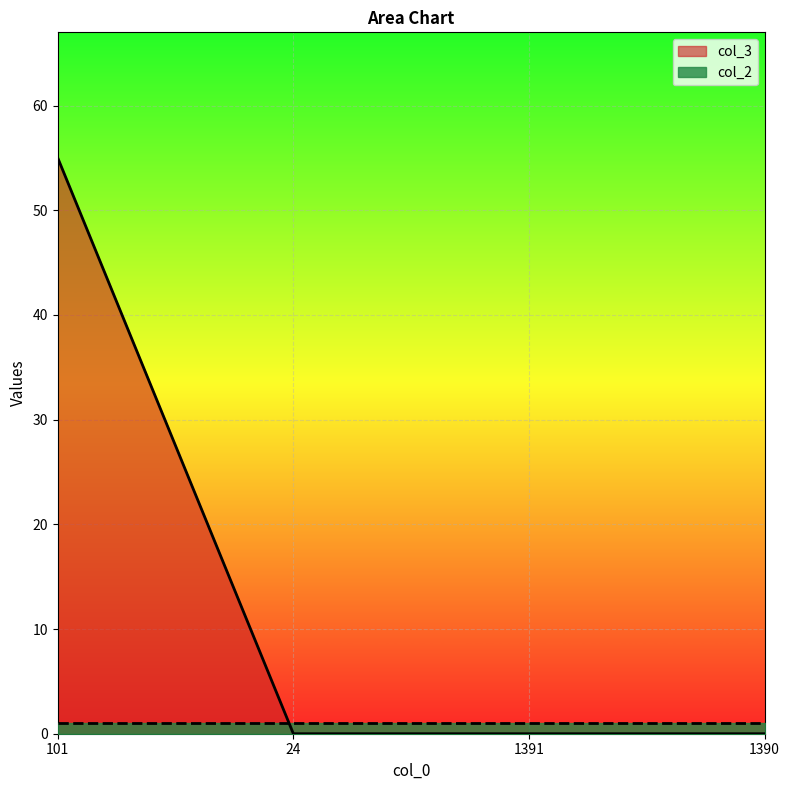

The value at 1390 is 33. True or false?

False